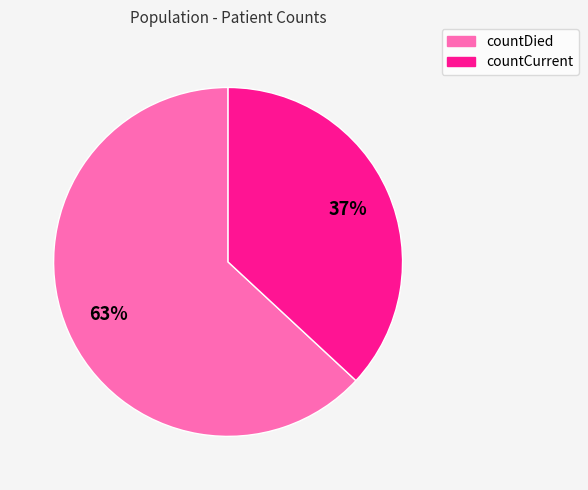

Is countCurrent the majority of the pie?

No